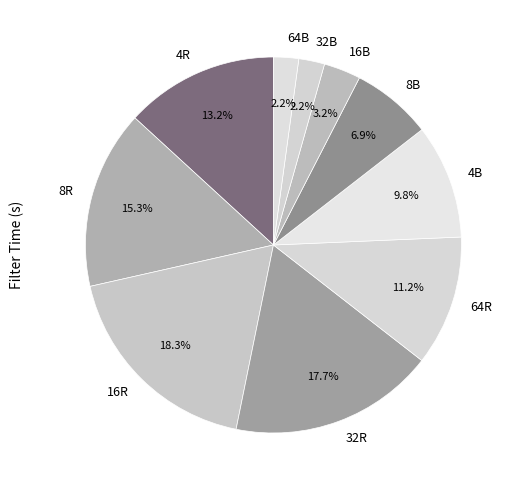

What percentage is the 32B slice, to the nearest percent?

2%